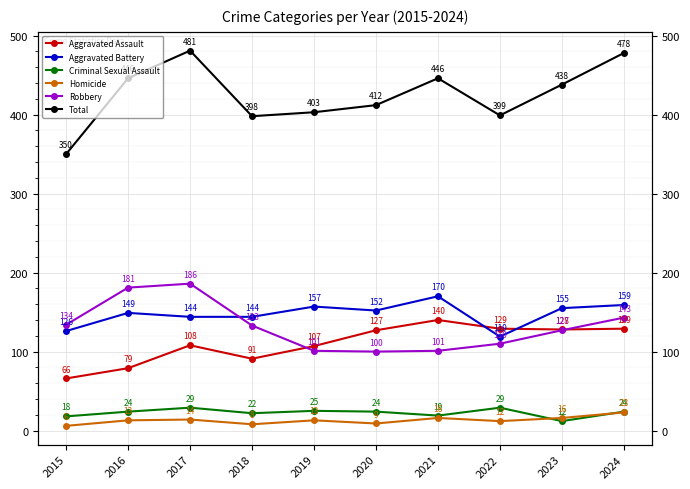

True or false: Homicide and Aggravated Battery cross at least once.

False